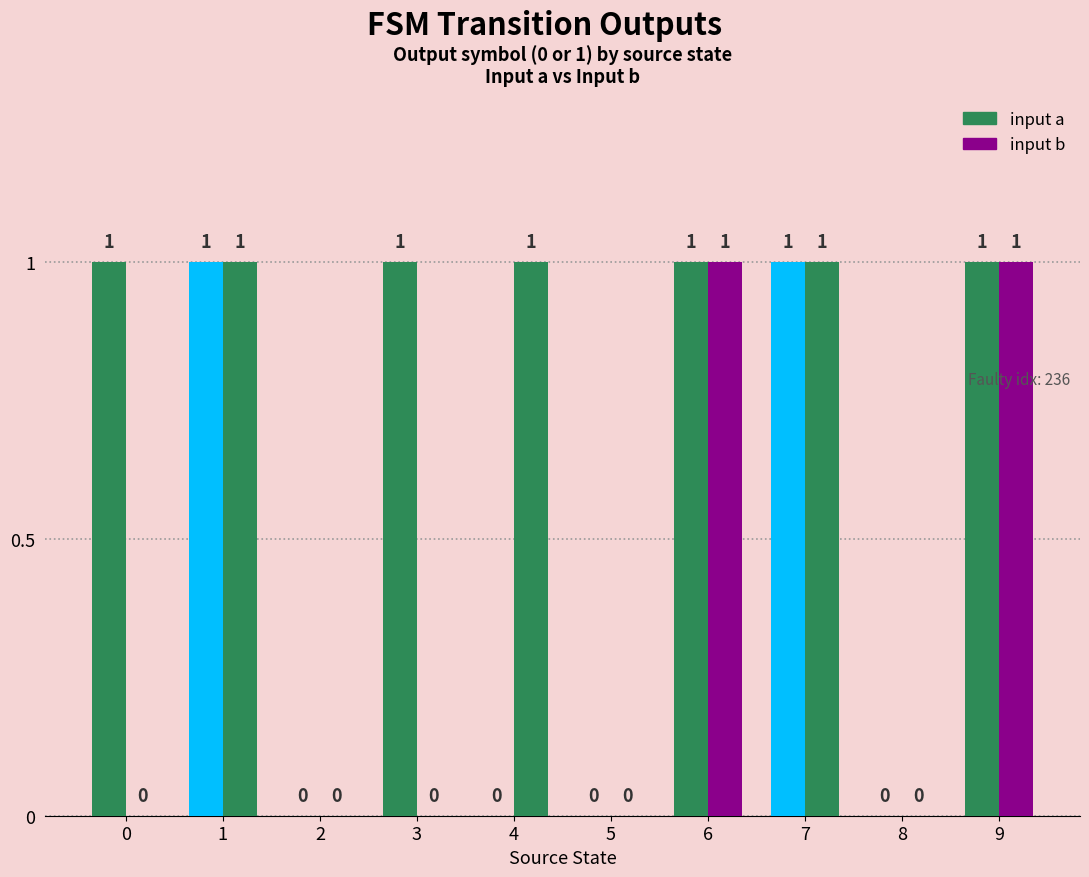

What is the approximate value of input a at 0?

1